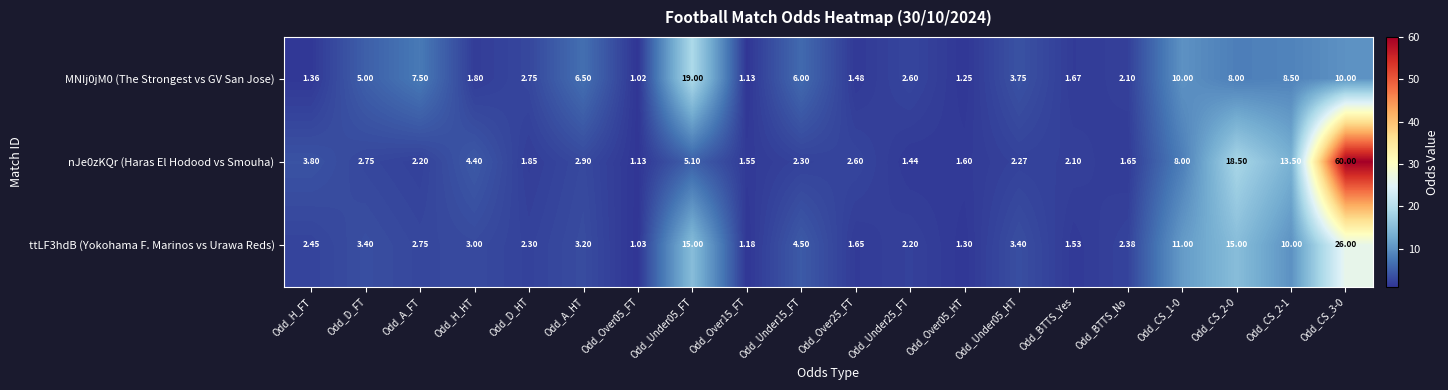

At which label does nJe0zKQr (Haras El Hodood vs Smouha) first exceed 2?

Odd_H_FT